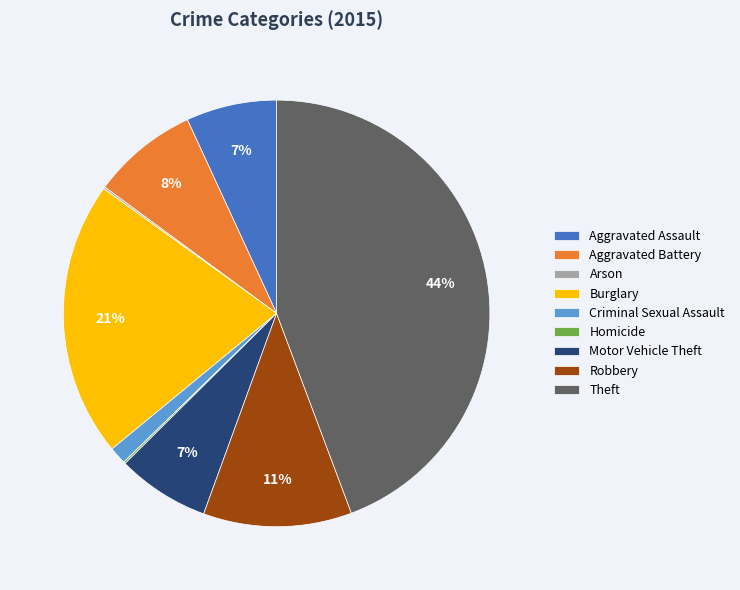

To the nearest percent, what is the average slice percentage?

11%